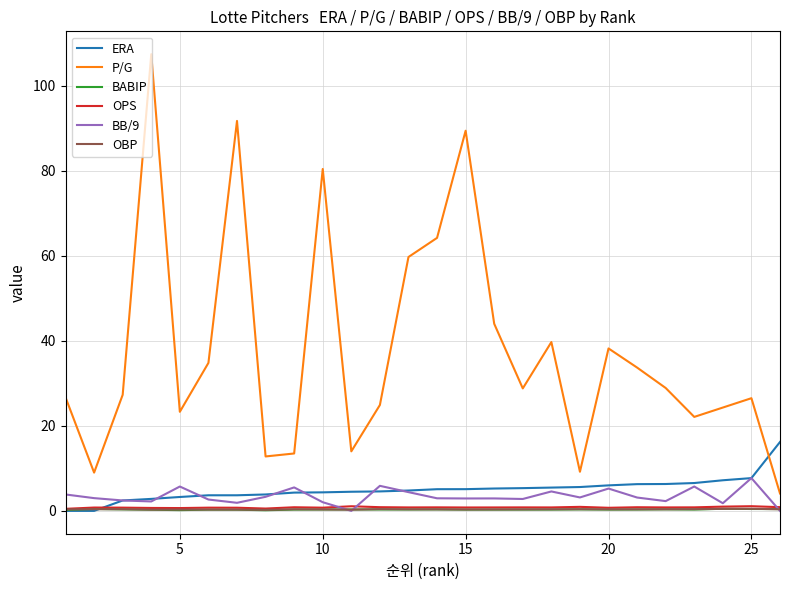

Which series has the largest total across all categories?

P/G